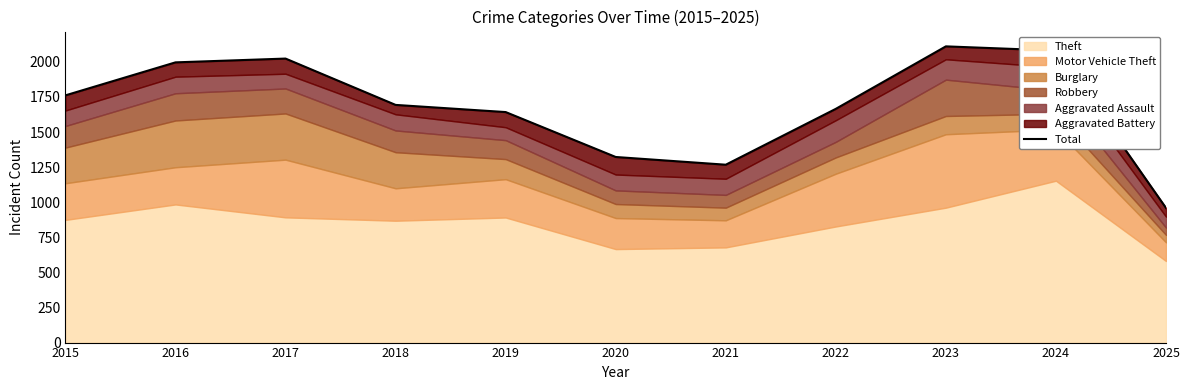

What is the difference between the second highest and minimum values?

1121